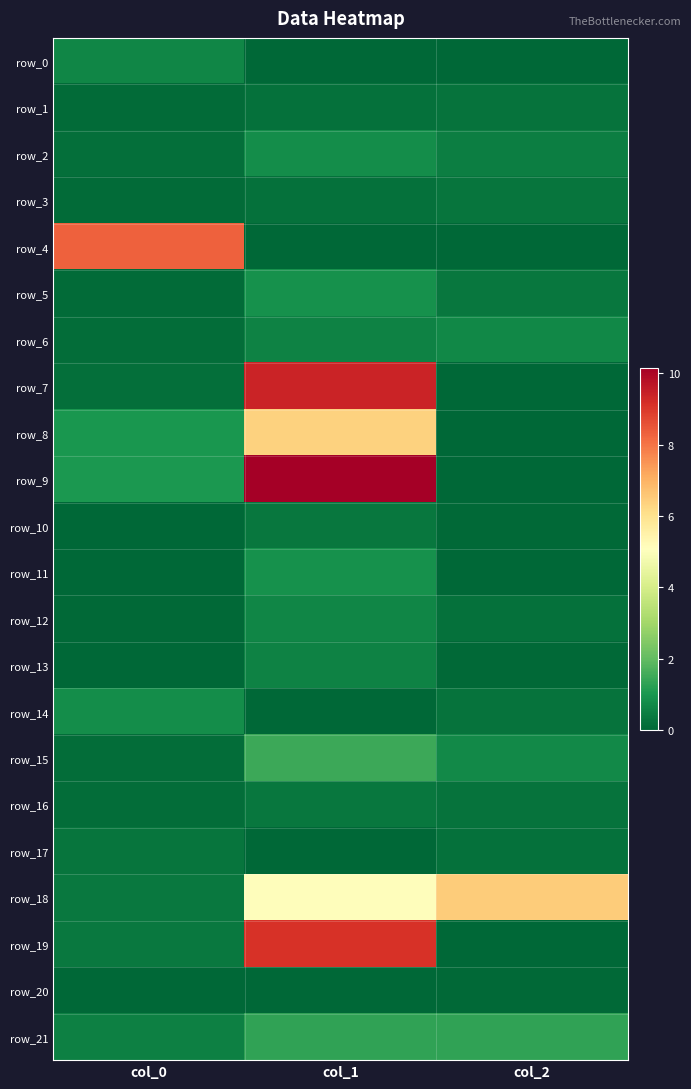

Between col_1 and col_2, which is larger?

col_1